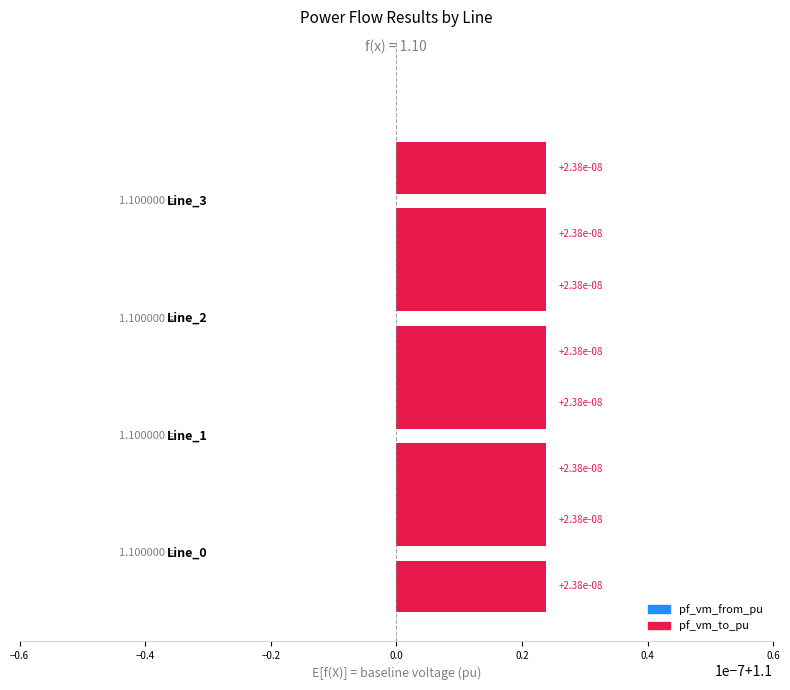

Are the bars horizontal?

Yes